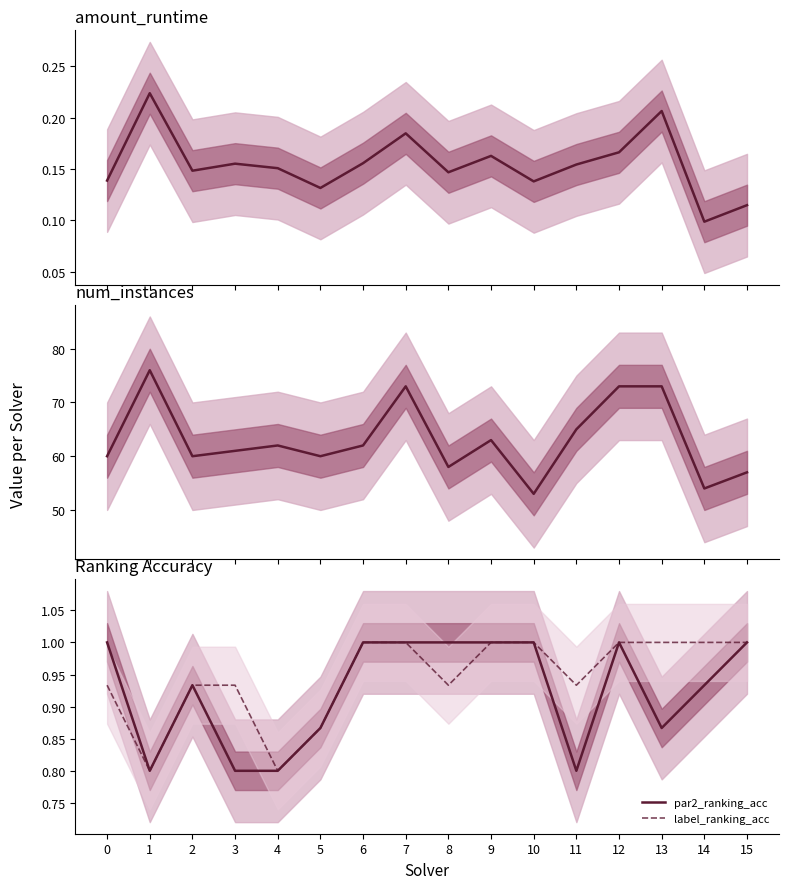

The par2_ranking_acc series shows 0.9 at 5. True or false?

True